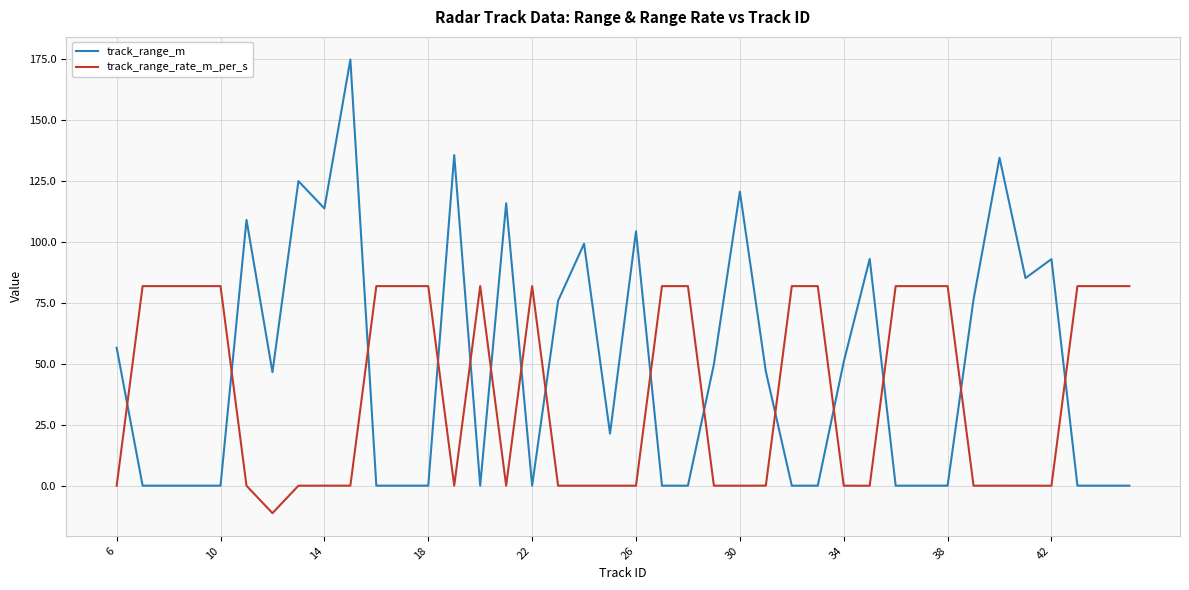

After their last crossing, which series has the higher values: track_range_m or track_range_rate_m_per_s?

track_range_rate_m_per_s